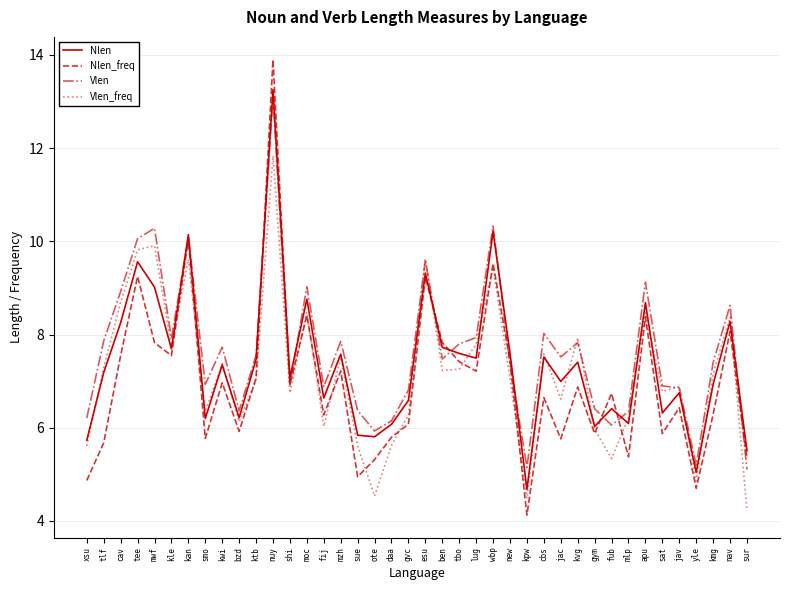

True or false: Vlen_freq has more than 1 points higher than both neighbors.

True